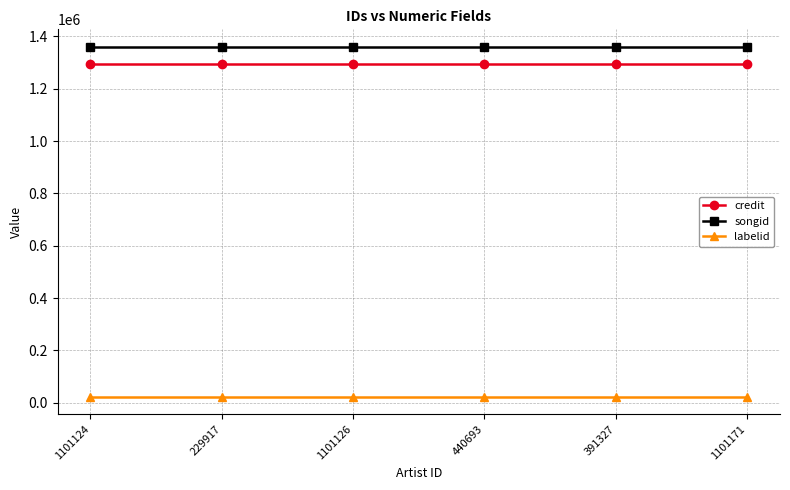

Does the chart display data point markers on the line(s)?

Yes